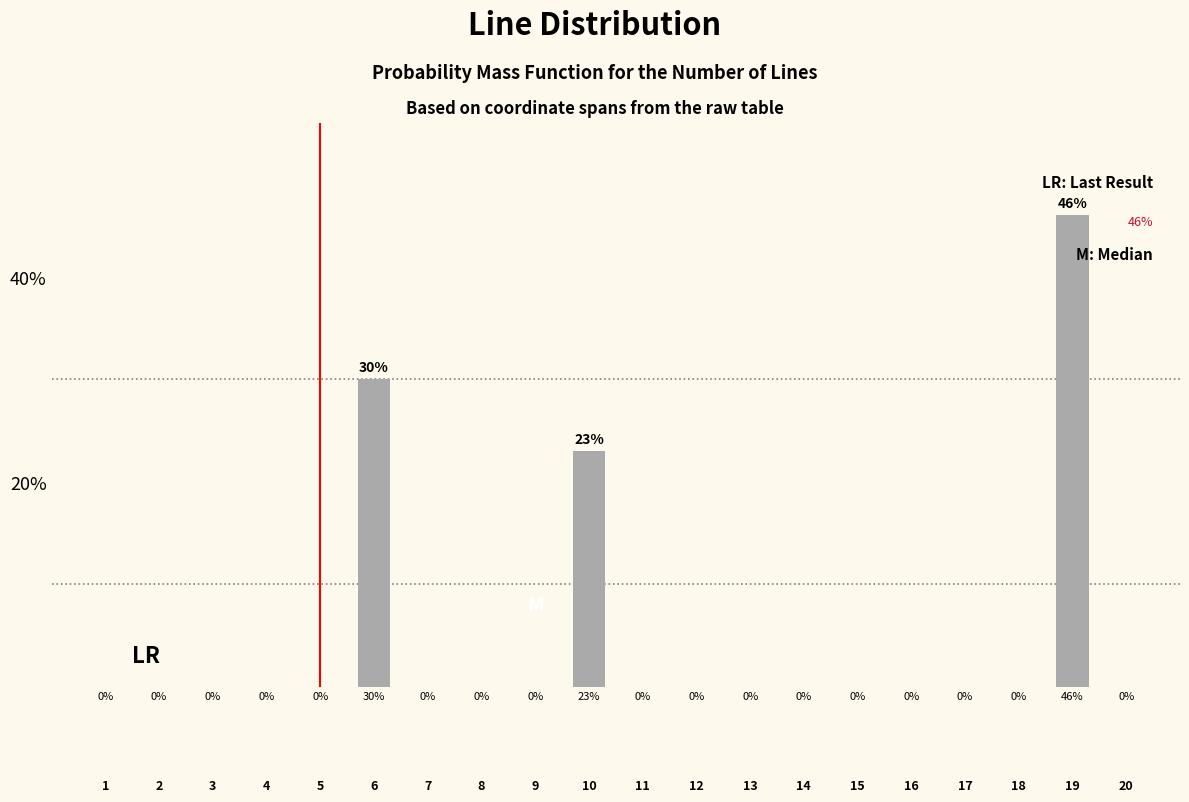

What is the value of the 6th bar from the left?

30